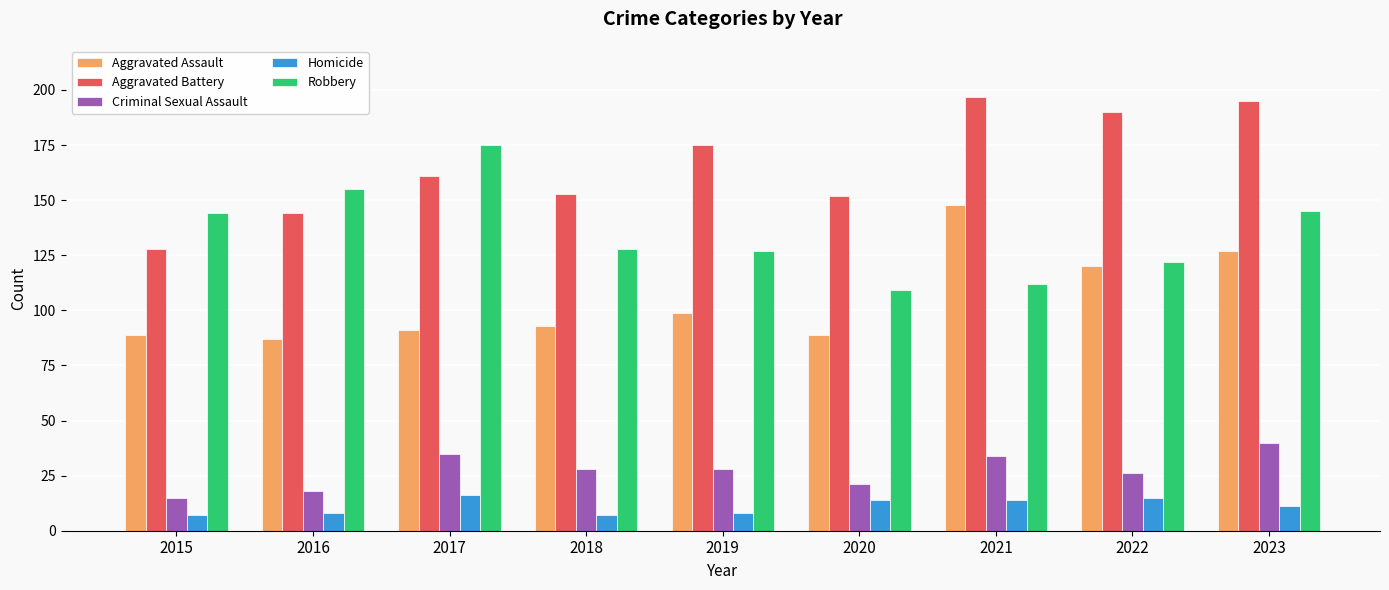

The value of Aggravated Battery at 2017 is 264. True or false?

False